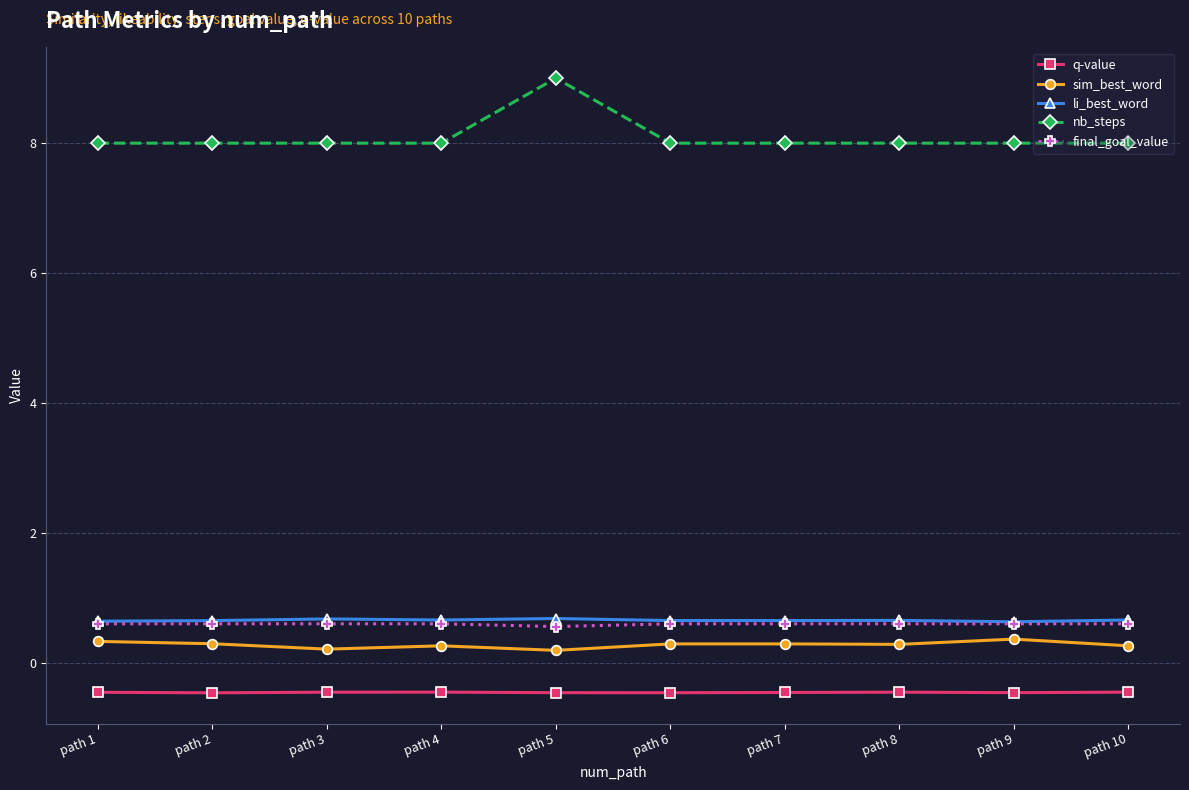

What is the sum of the nb_steps values at path 4 and path 8?

16.0